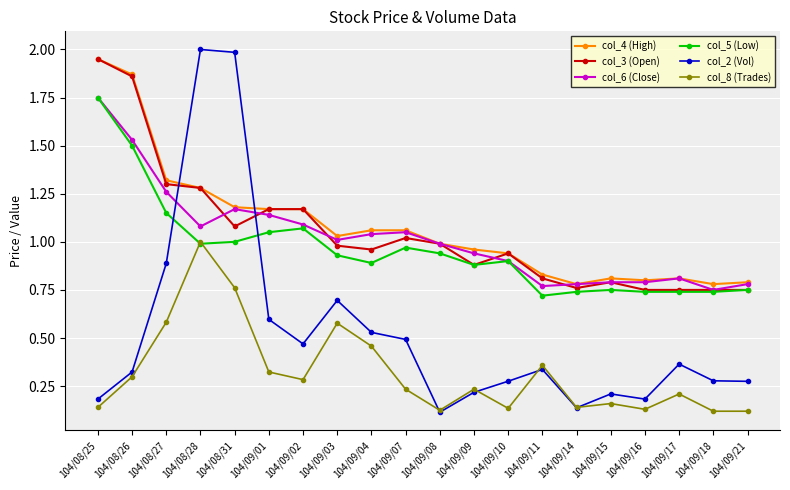

True or false: col_8 (Trades) and col_3 (Open) intersect in this chart.

False